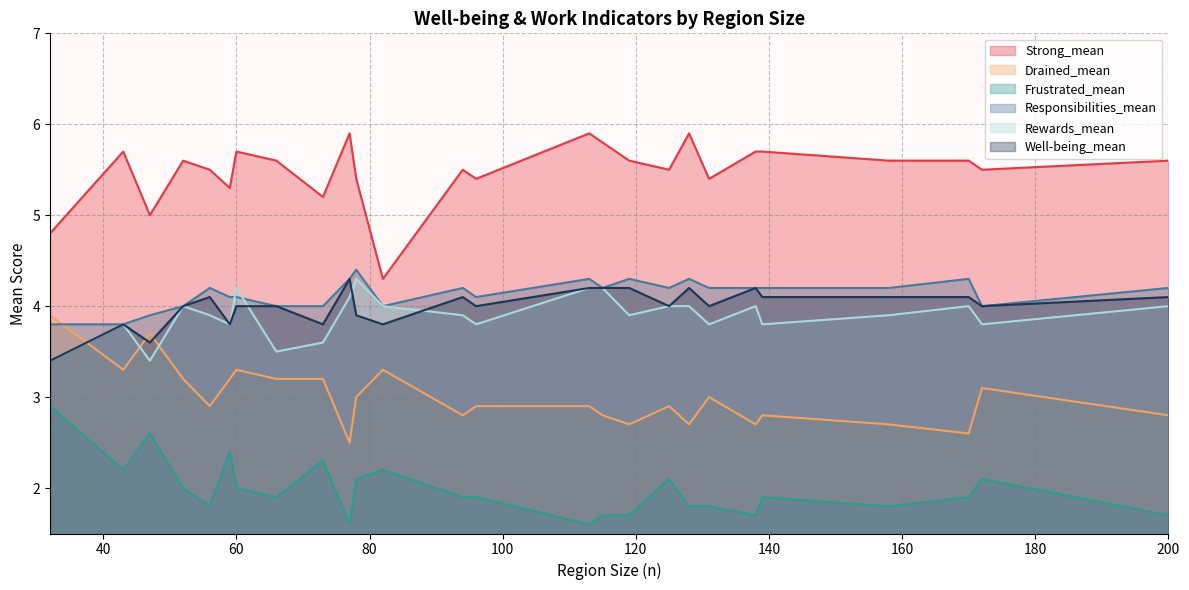

Which category has the lowest value across all series?

113